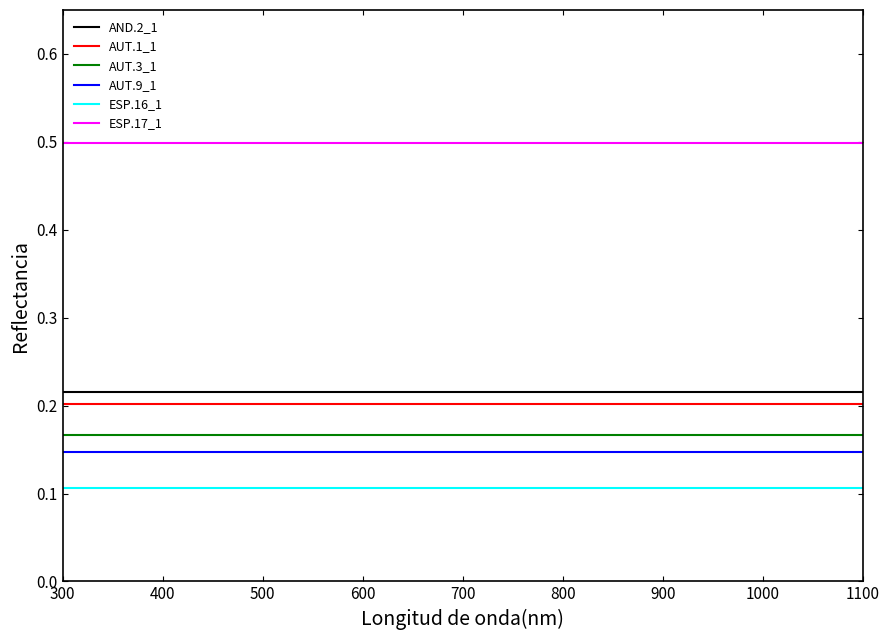

What is the spread (max minus min) of values at 700?

0.4